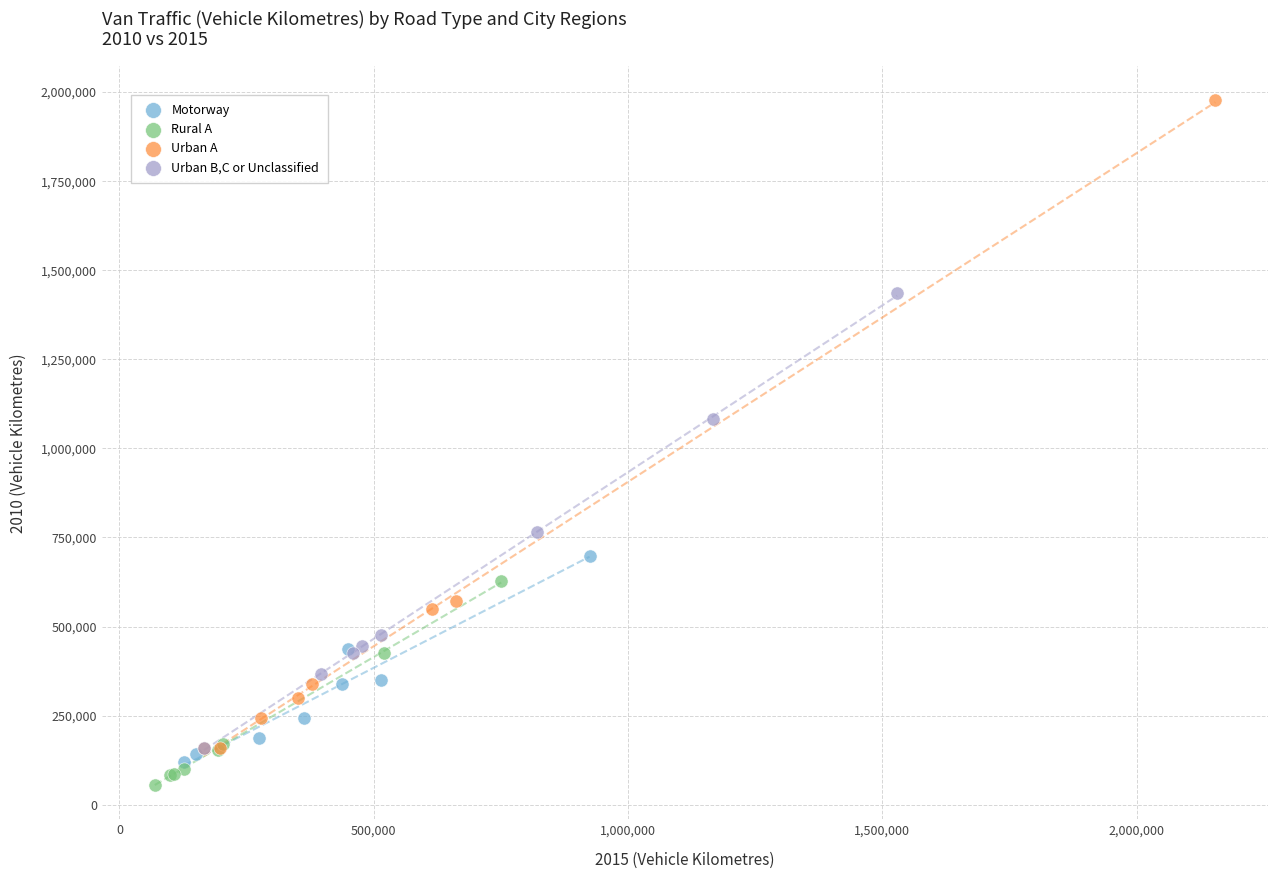

Which series has the widest spread of Y values?

Urban A